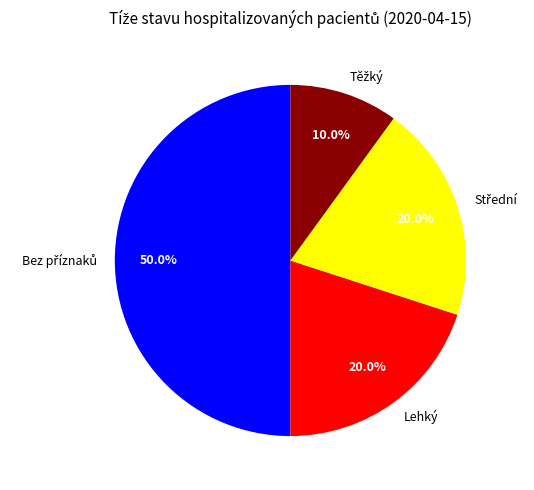

Count the number of slices in the pie.

4